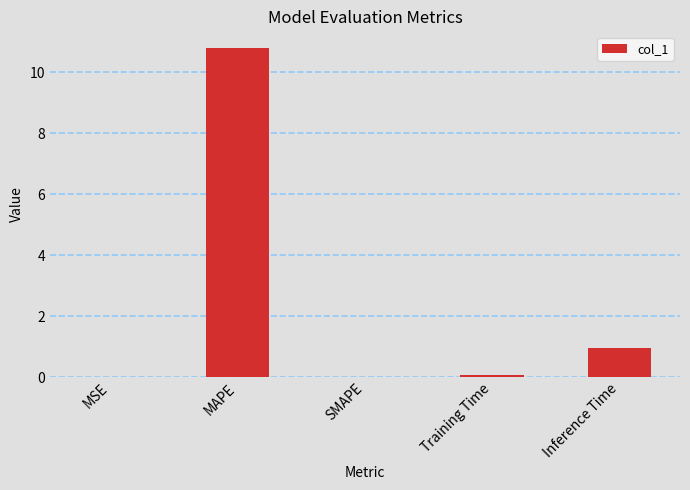

What is the greatest value displayed?

10.8